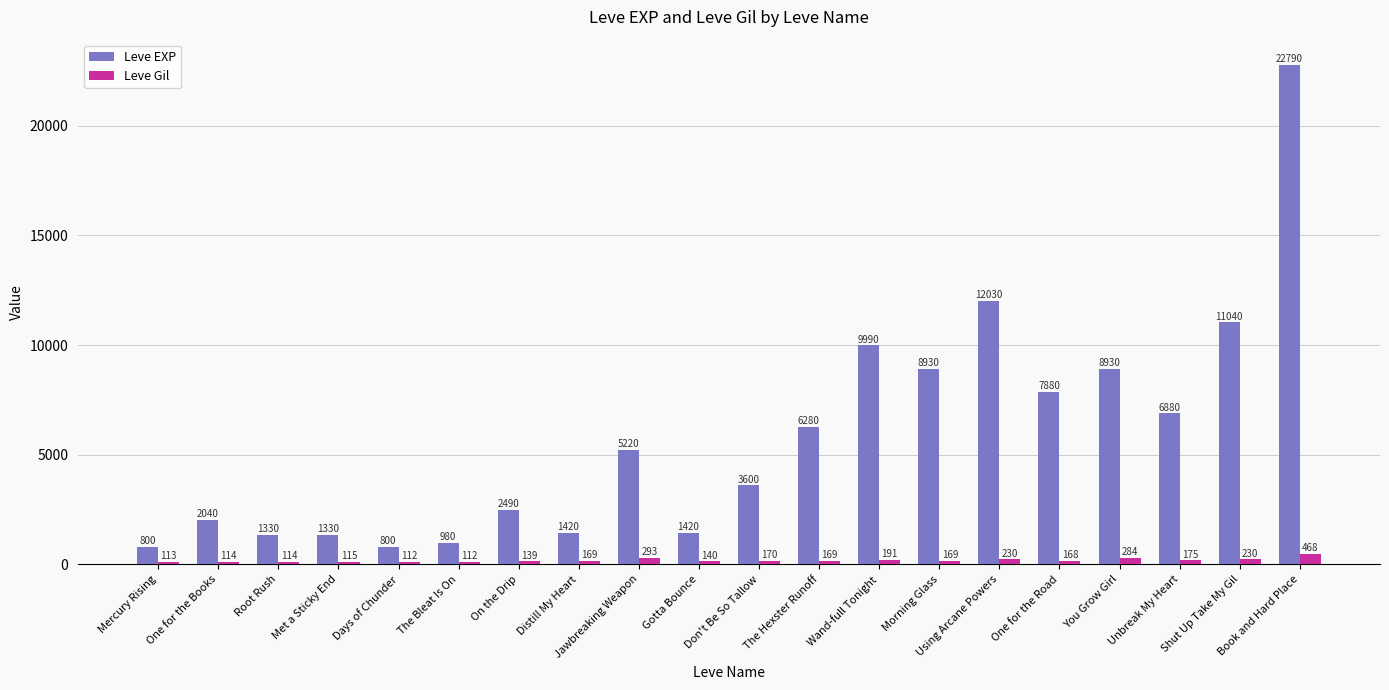

Reading left to right, what are all the values shown in this chart?

Leve EXP: 800	2040	1330	1330	800	980	2490	1420	5220	1420	3600	6280	9990	8930	12030	7880	8930	6880	11040	22790
Leve Gil: 113	114	114	115	112	112	139	169	293	140	170	169	191	169	230	168	284	175	230	468